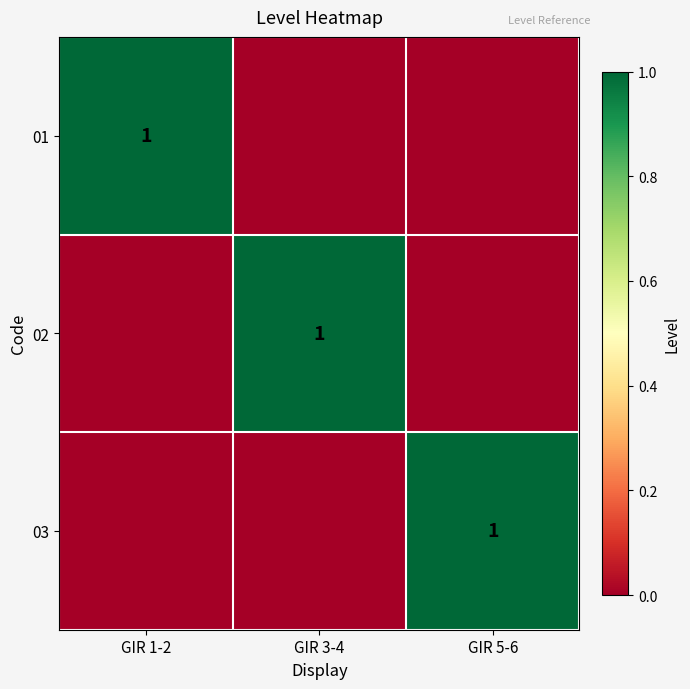

What is the difference between the highest and lowest values at GIR 3-4?

1